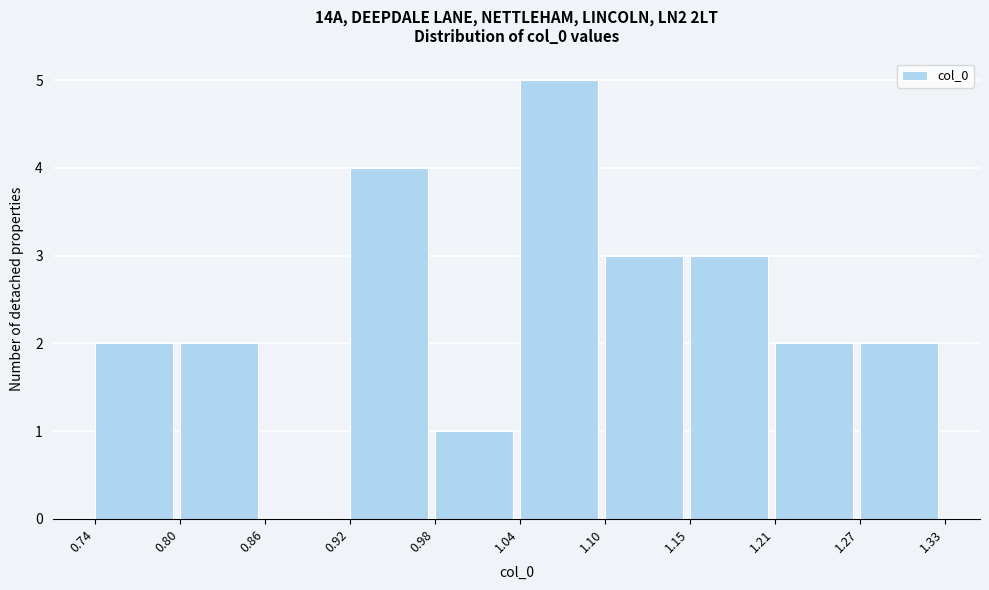

Reading left to right, transcribe this chart: for each bar, give the range it covers on the x-axis and its height. The values are not printed on the chart, so give them approximately, as read against the axis.

0.74 to 0.80: 2
0.80 to 0.86: 2
0.86 to 0.92: 0
0.92 to 0.98: 4
0.98 to 1.04: 1
1.04 to 1.10: 5
1.10 to 1.15: 3
1.15 to 1.21: 3
1.21 to 1.27: 2
1.27 to 1.33: 2